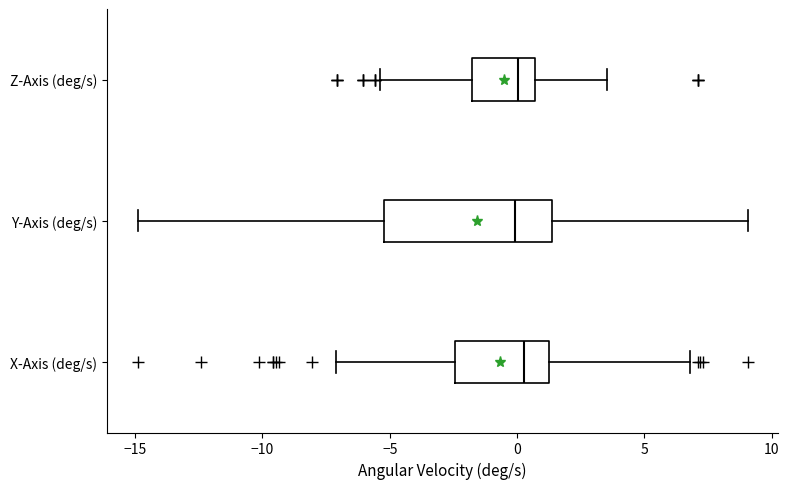

Reading bottom to top, read every box against the x-axis: the position of its median line, the range the box covers, and the ends of its whiskers. The values are not printed on the chart, so give them approximately, as read against the axis.

X-Axis (deg/s): median 0.5, box -2.5 to 1.5, whiskers -7.0 to 7.0
Y-Axis (deg/s): median 0.0, box -5.0 to 1.5, whiskers -15.0 to 9.0
Z-Axis (deg/s): median 0.0, box -2.0 to 0.5, whiskers -5.5 to 3.5